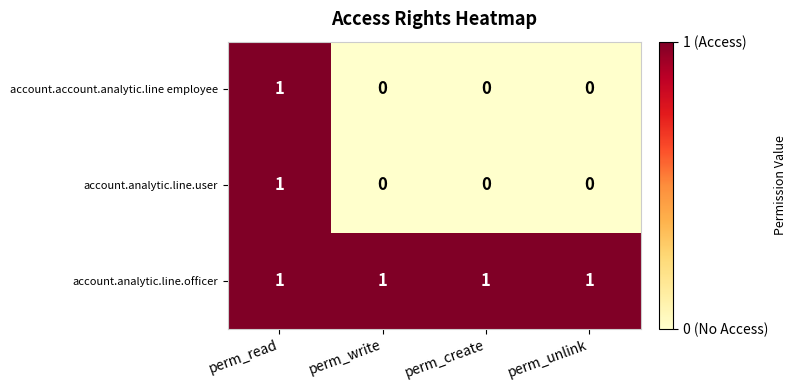

The value of account.analytic.line.user at perm_write is 0. True or false?

True